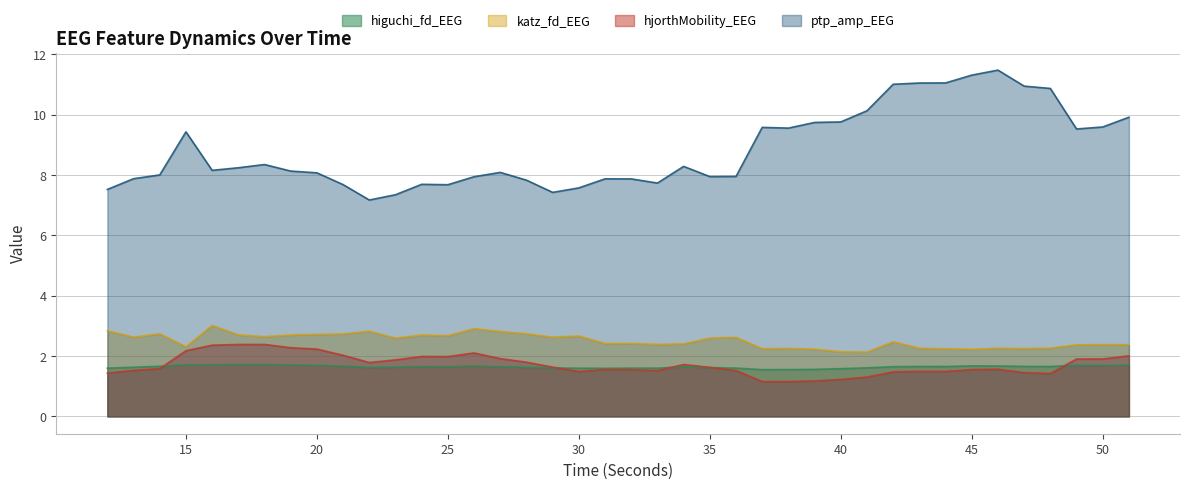

How many lines are shown in the chart?

4